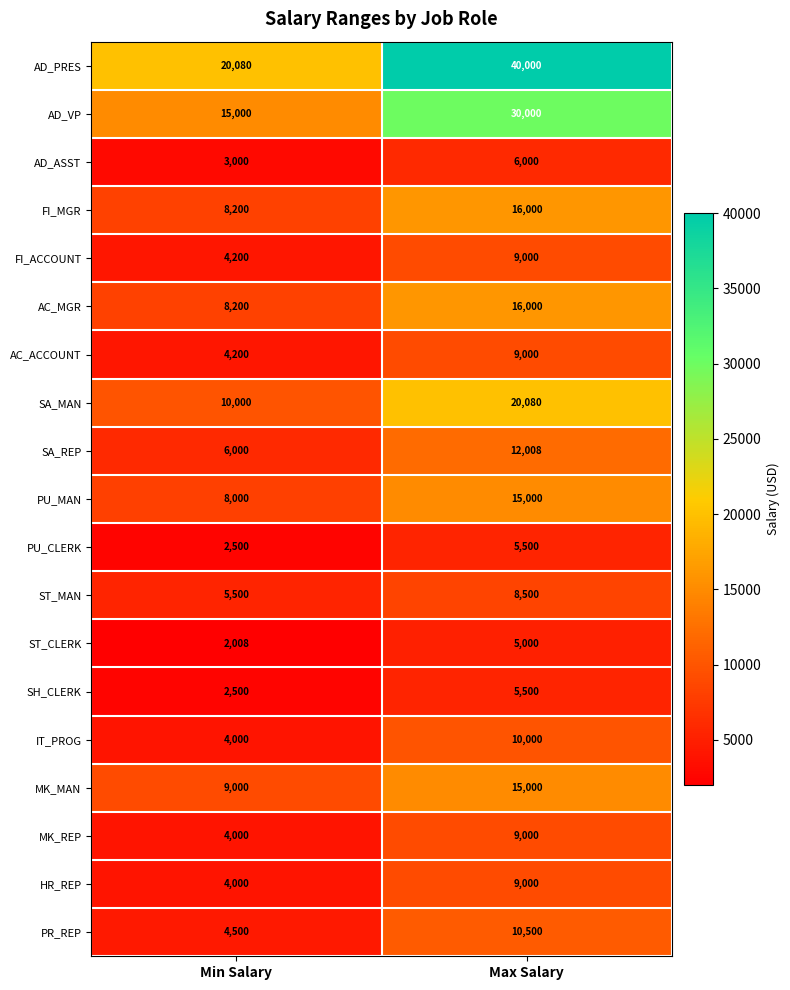

What is the difference between the SA_REP values at Max Salary and Min Salary?

6008